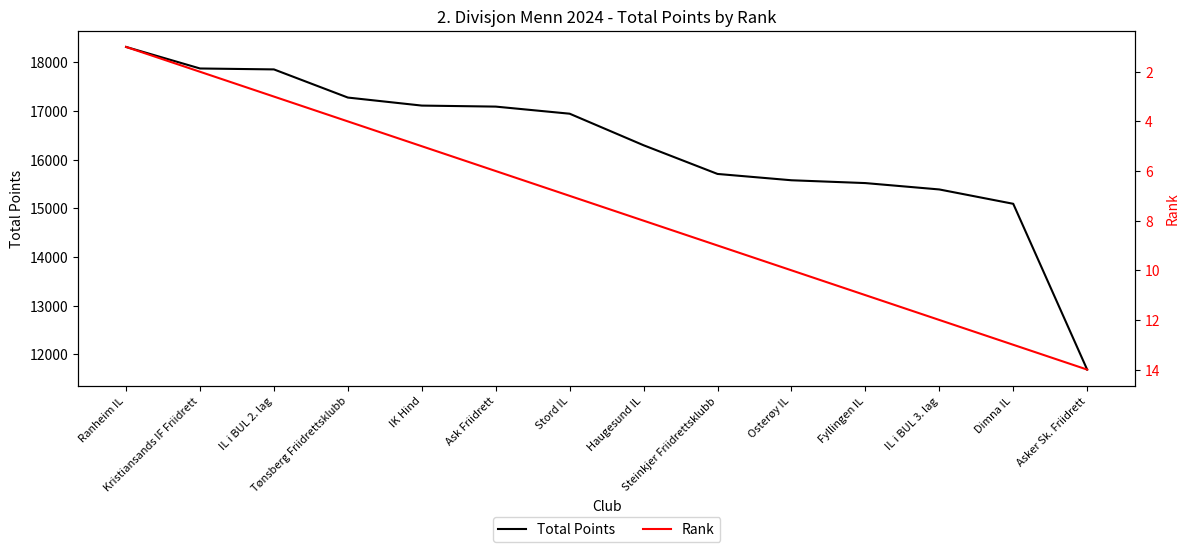

Which has a higher value, IK Hind or IL i BUL 2. lag?

IL i BUL 2. lag